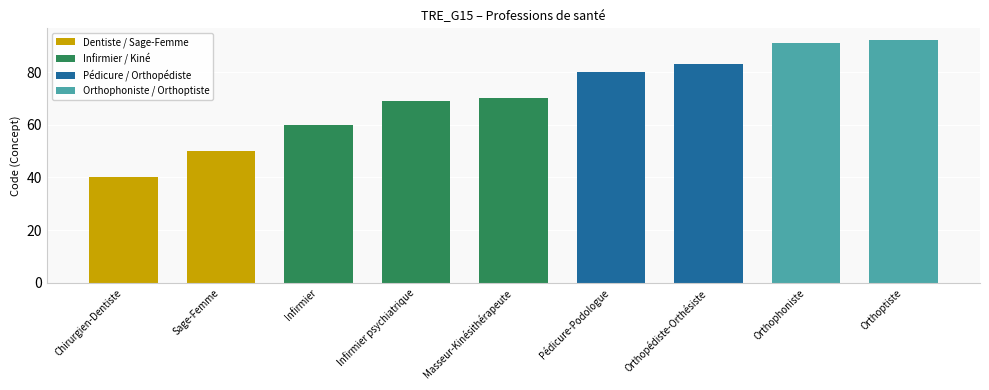

What is the average value?

71